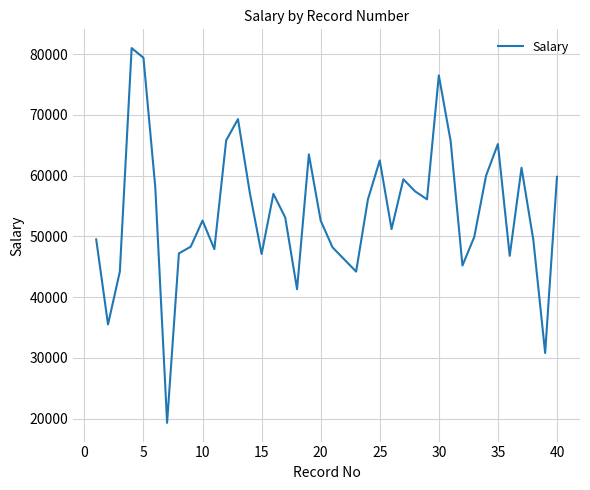

What is the difference between the maximum and minimum values?

61700